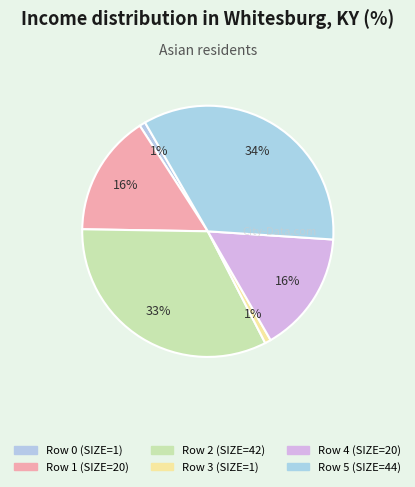

How many segments does this pie chart have?

6